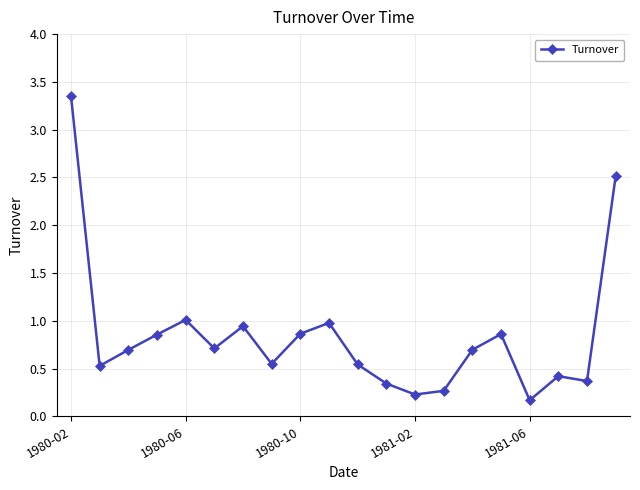

What is the difference between the second highest and second lowest values?

2.3